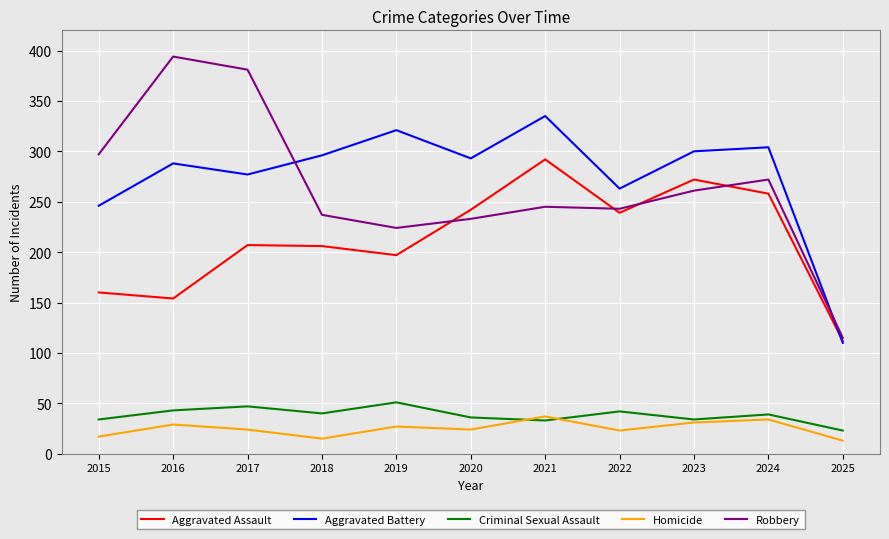

What is the sum of all Robbery values?

2902